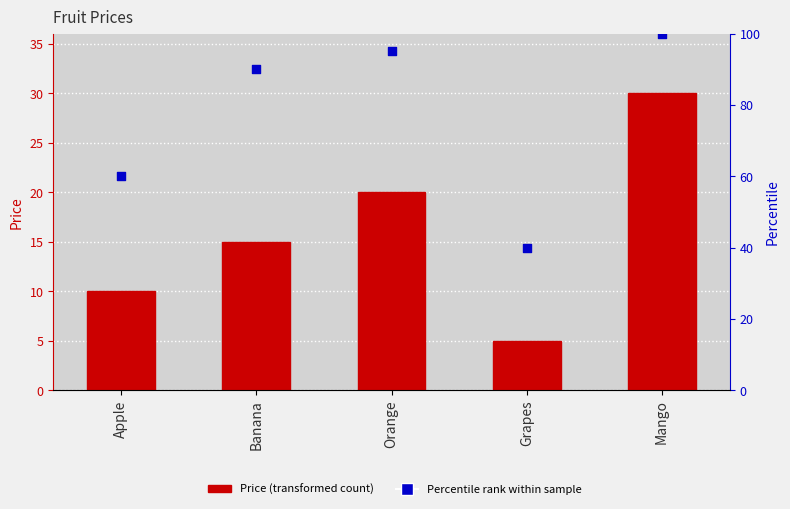

Which series has the largest Y range (max minus min)?

Percentile rank